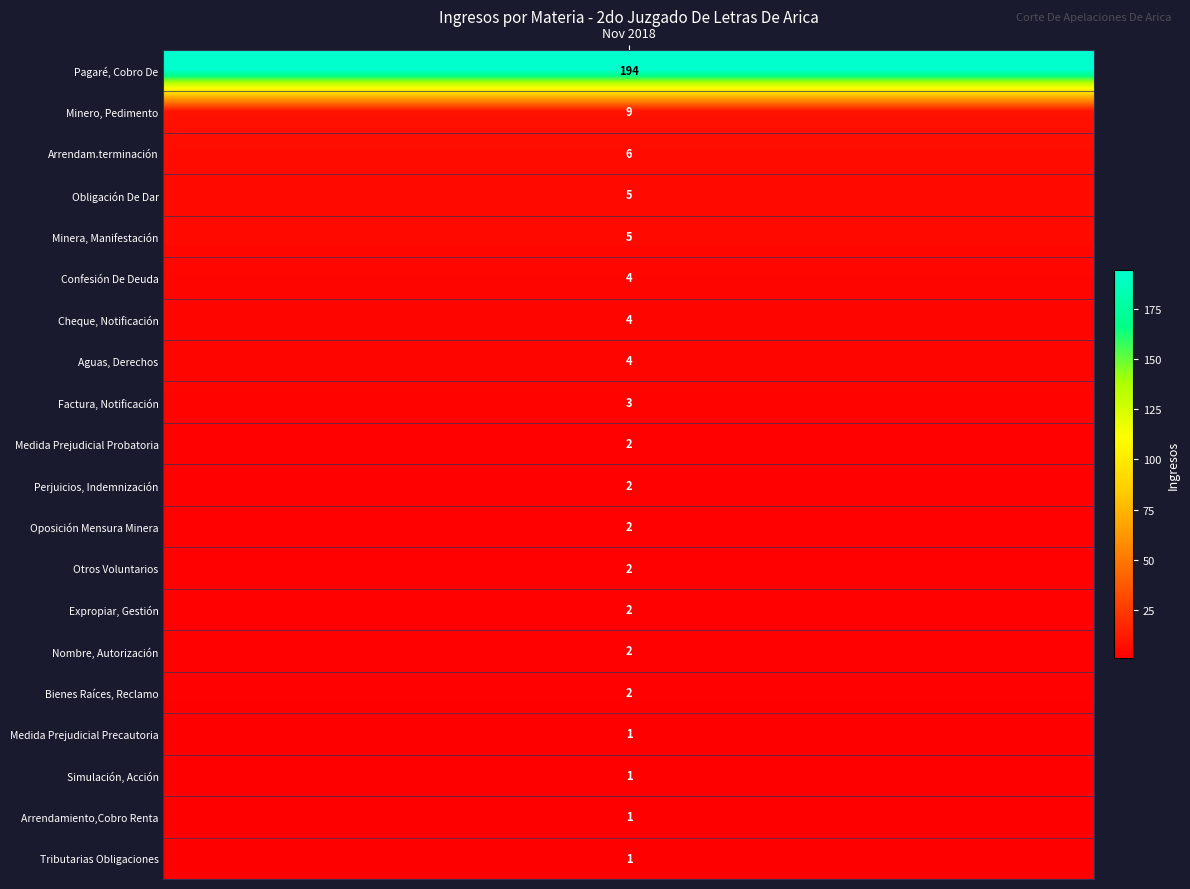

Reading left to right, transcribe all the data shown in this chart.

Pagaré, Cobro De=194	Minero, Pedimento=9	Arrendam.terminación=6	Obligación De Dar=5	Minera, Manifestación=5	Confesión De Deuda=4	Cheque, Notificación=4	Aguas, Derechos=4	Factura, Notificación=3	Medida Prejudicial Probatoria=2	Perjuicios, Indemnización=2	Oposición Mensura Minera=2	Otros Voluntarios=2	Expropiar, Gestión=2	Nombre, Autorización=2	Bienes Raíces, Reclamo=2	Medida Prejudicial Precautoria=1	Simulación, Acción=1	Arrendamiento,Cobro Renta=1	Tributarias Obligaciones=1